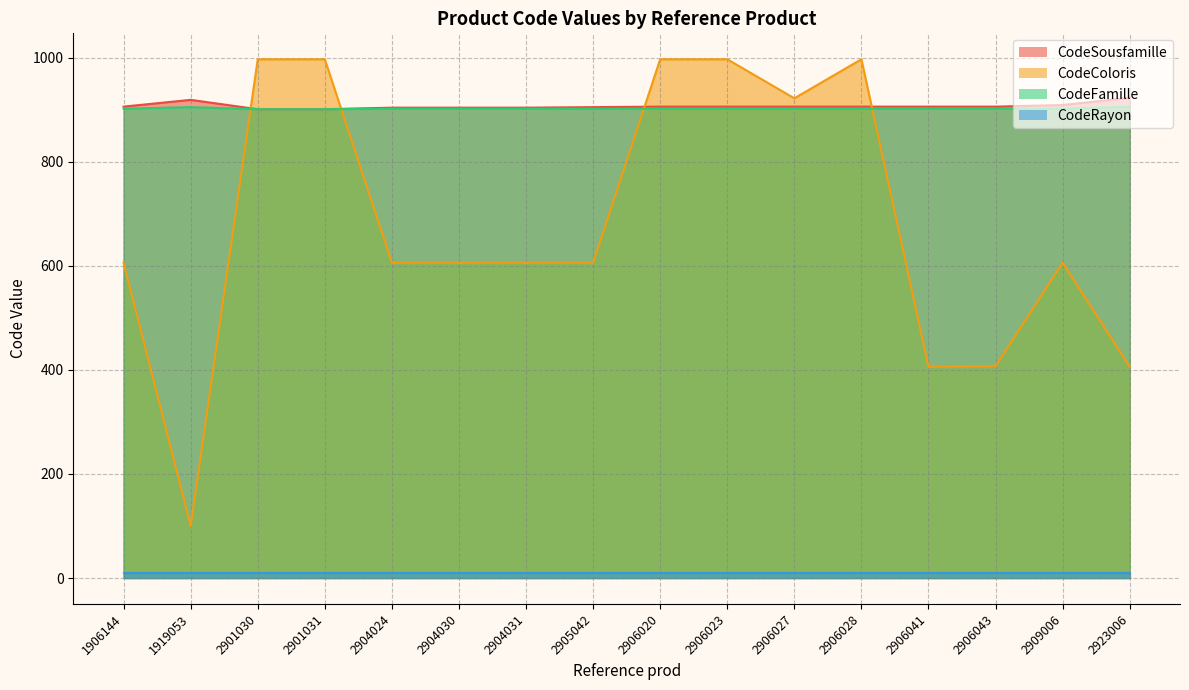

What is the average value of the CodeSousfamille series?

907